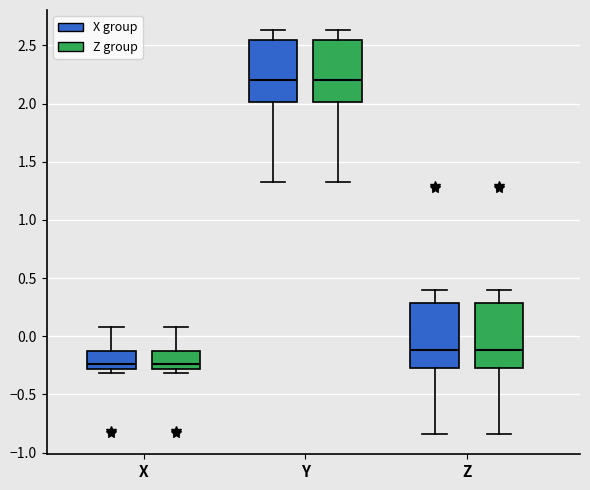

Where is the lower edge of the box for Y (Z group) on the y-axis? The values are not printed on the chart, so give them approximately, as read against the axis.

2.00